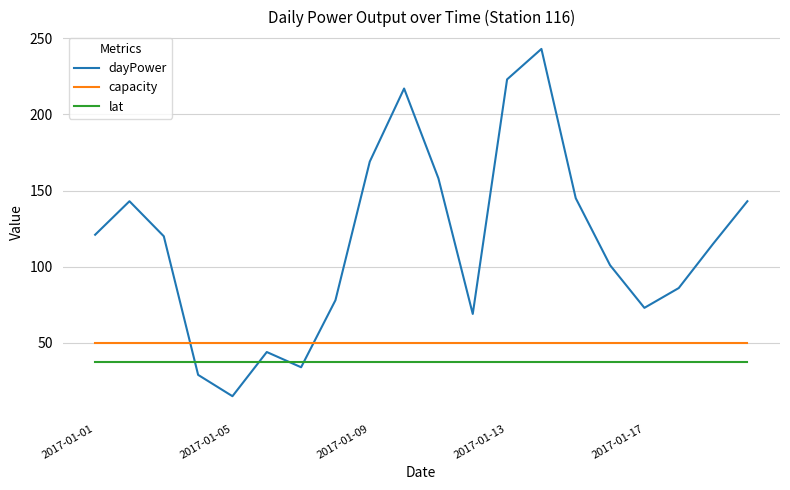

Which series has the largest total across all categories?

dayPower